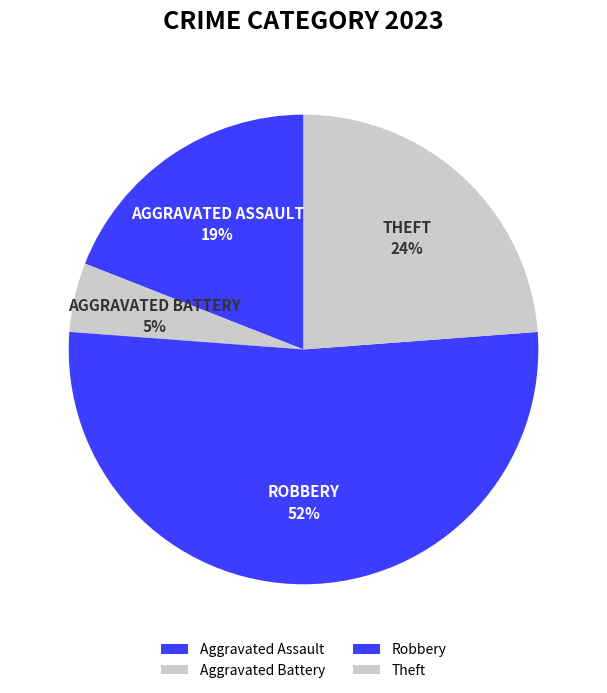

What percentage is NOT represented by Aggravated Assault?

81.0%